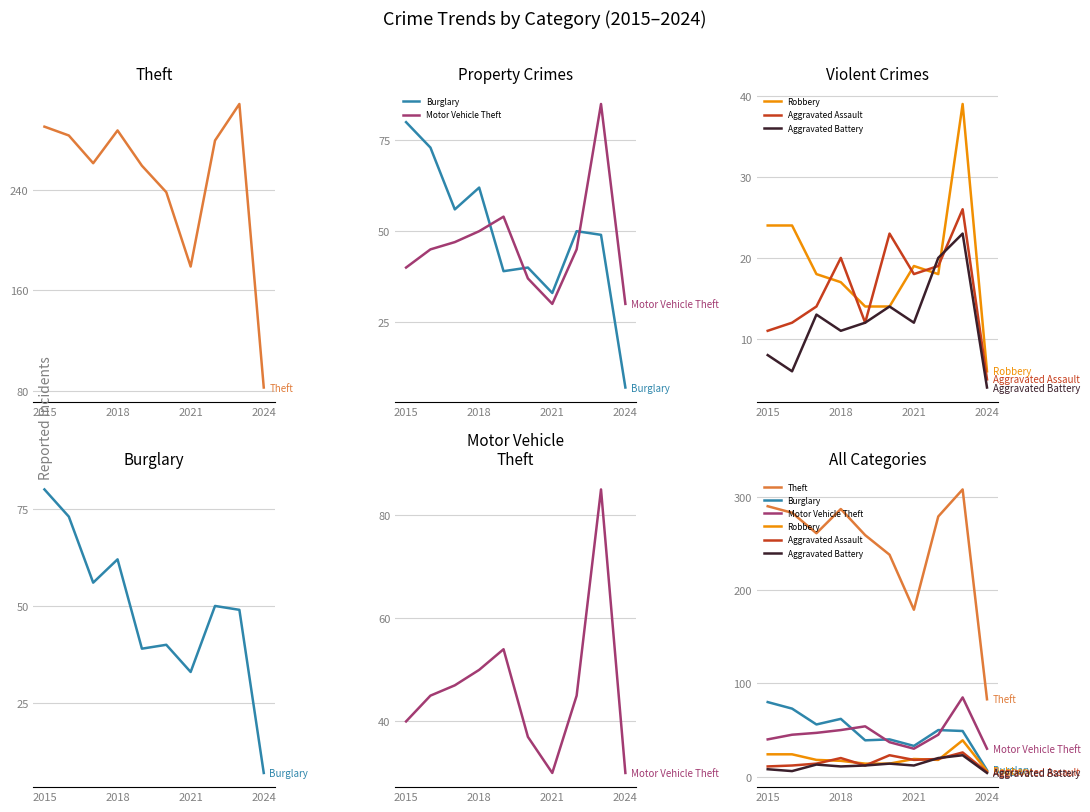

Where is the first local minimum for Aggravated Assault?

4